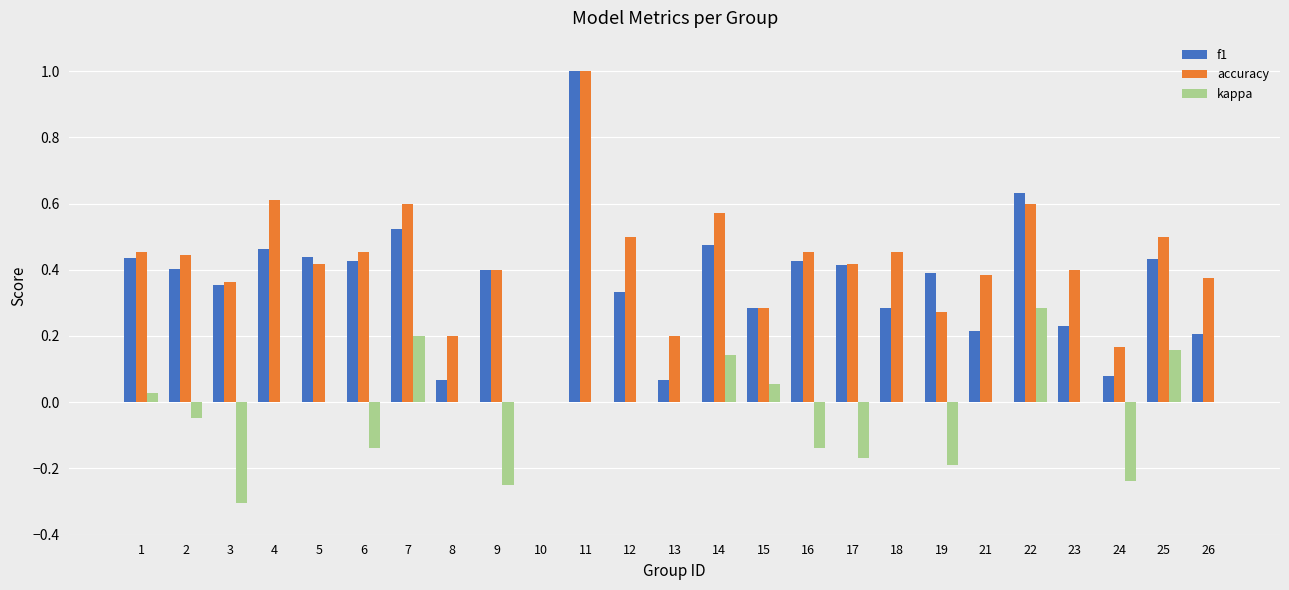

What is the sum of all accuracy values?

10.5